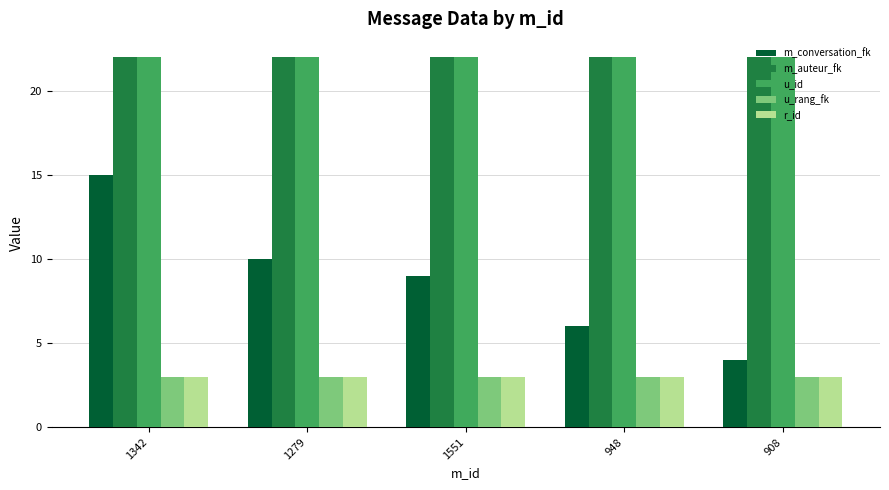

What is the total value across all series at 948?

56